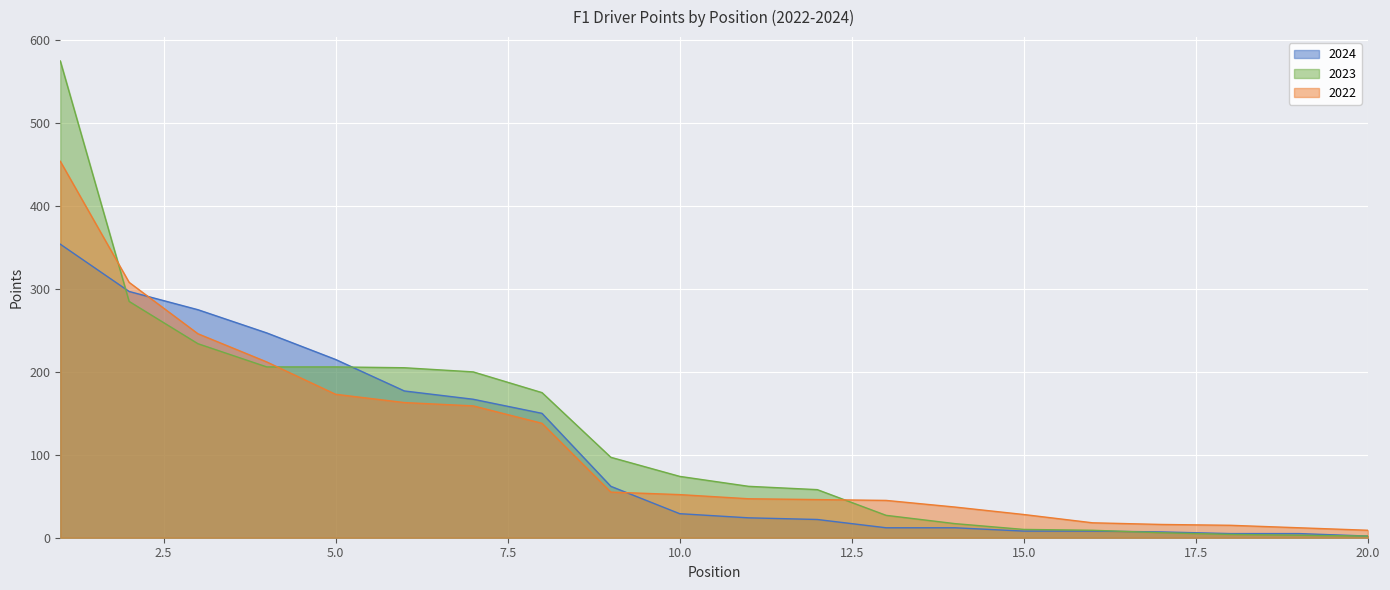

The value of 2023 at 2 is 121. True or false?

False